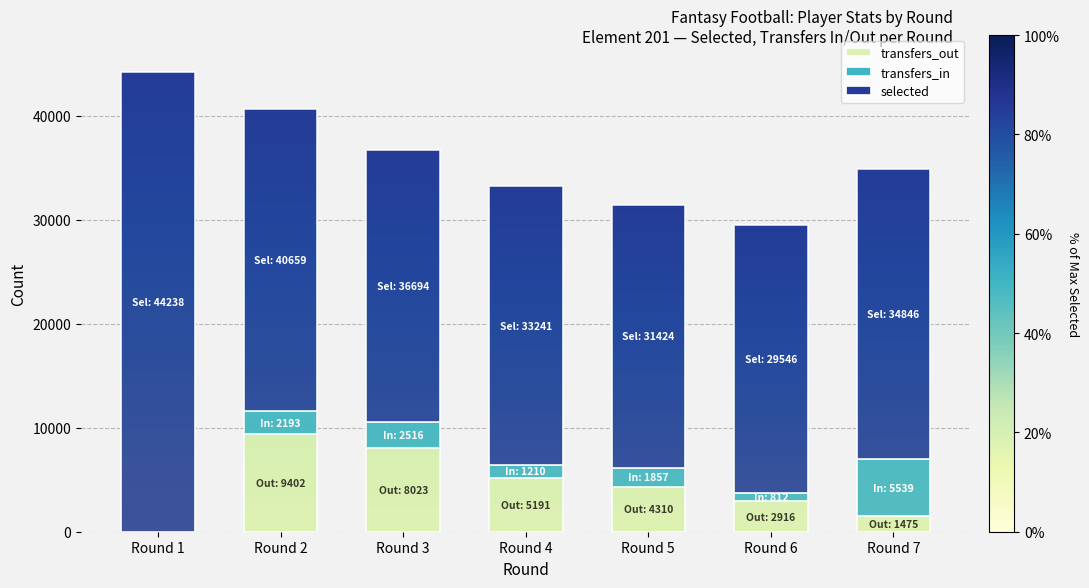

Does the chart contain stacked bars?

Yes